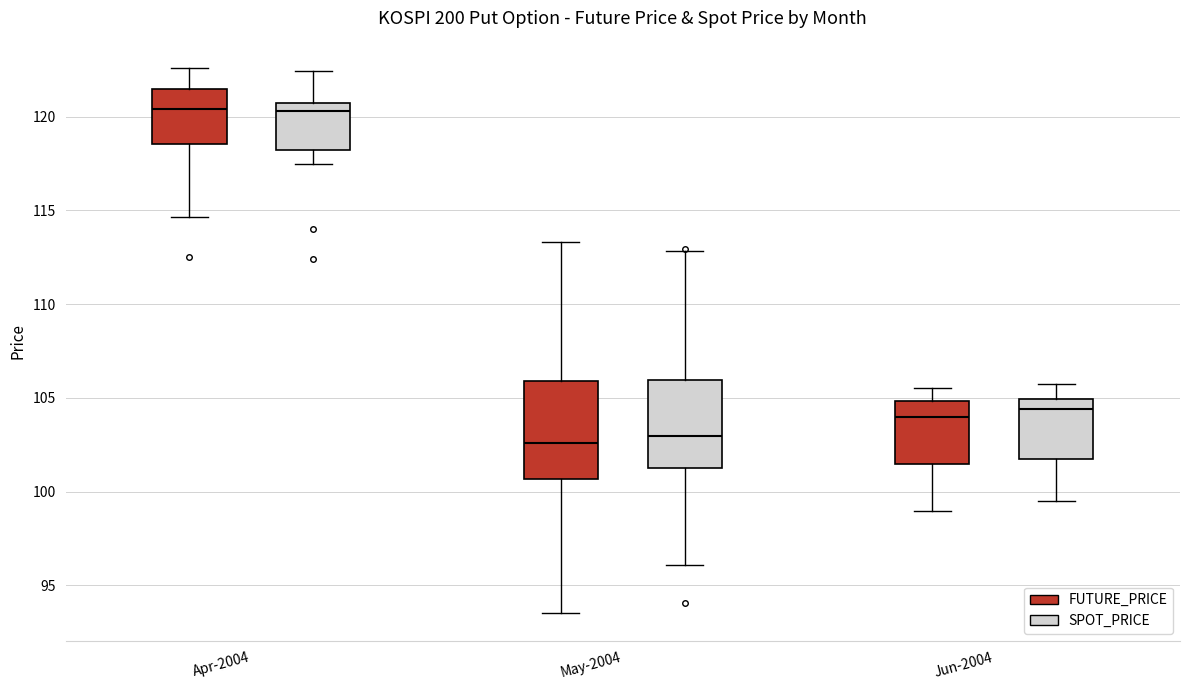

Which box is the tallest, from its lower edge to its upper edge?

May-2004 (FUTURE_PRICE)